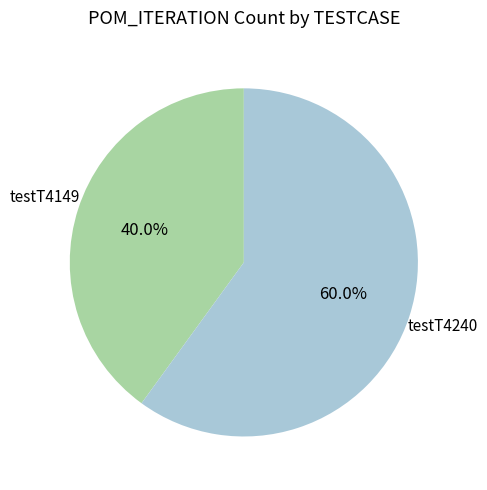

How many slices are in this pie chart?

2